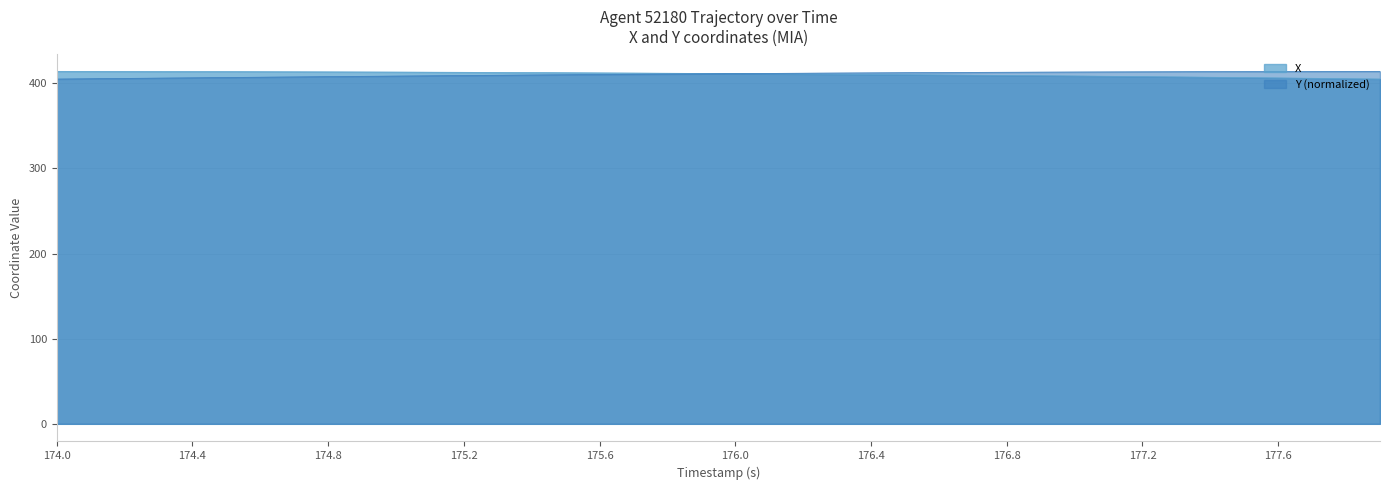

What is the average value of the X series?

410.7